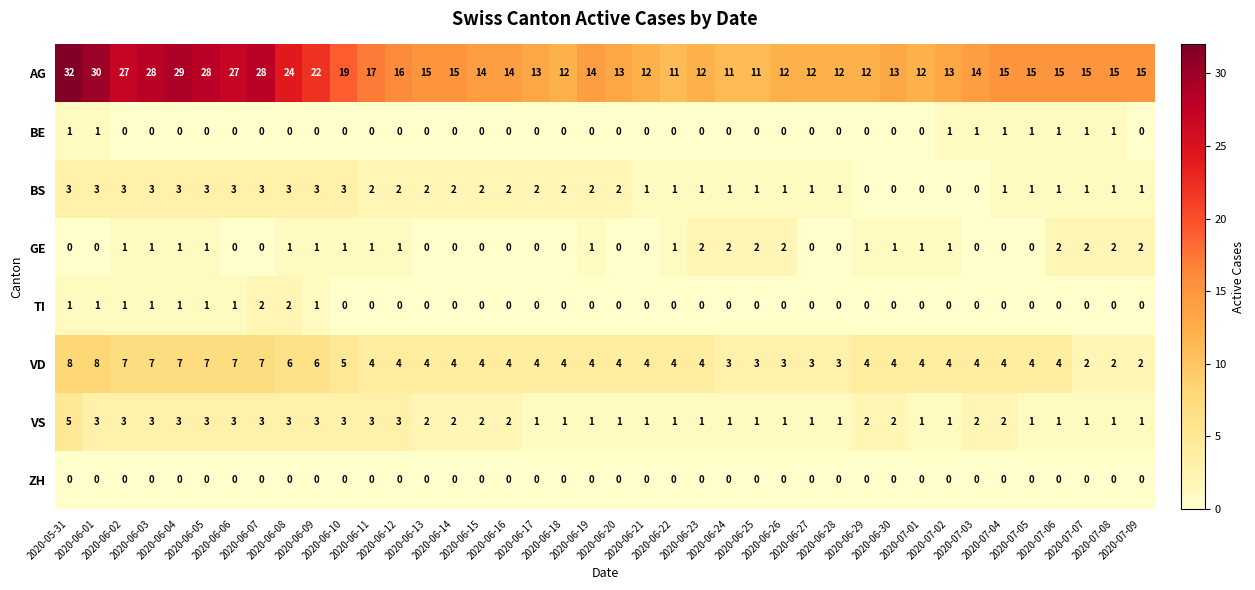

How many distinct data groups are displayed?

8